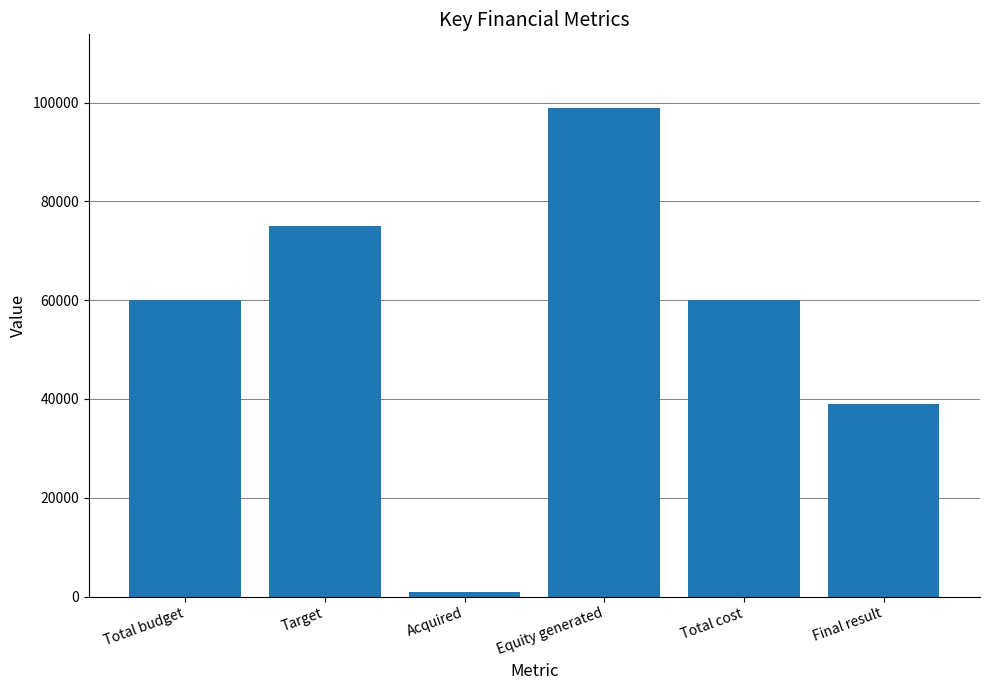

What is the sum of the values at Total cost and Total budget?

120000